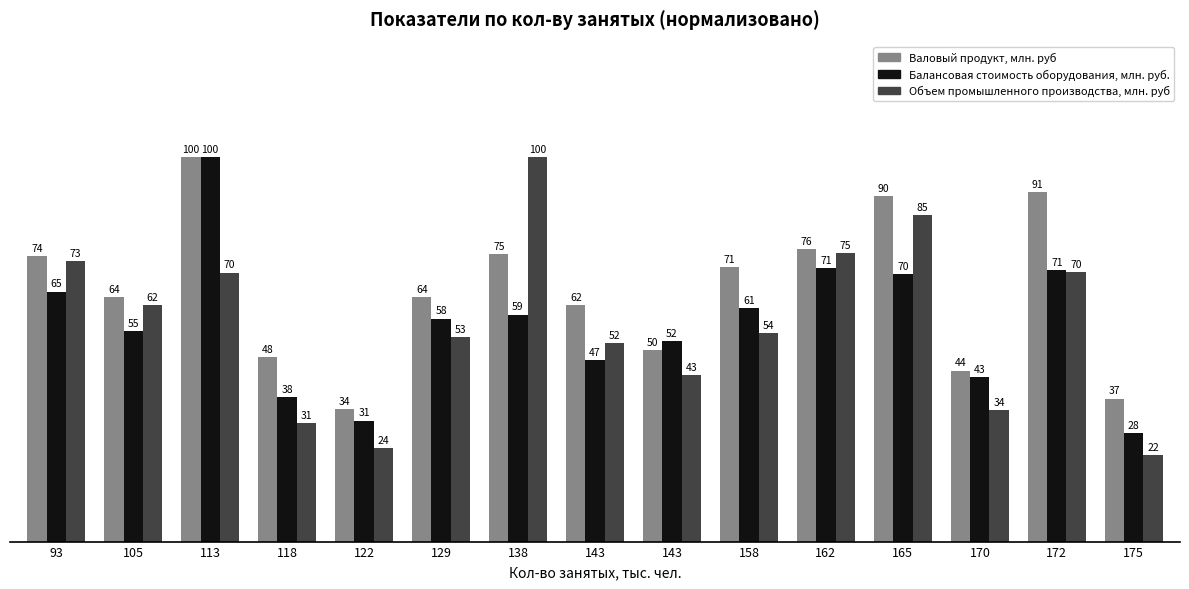

Does the chart contain any negative values?

No